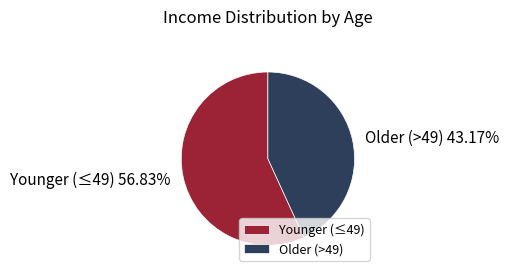

Do Older (>49) and Younger (≤49) together represent more than half of the pie?

Yes